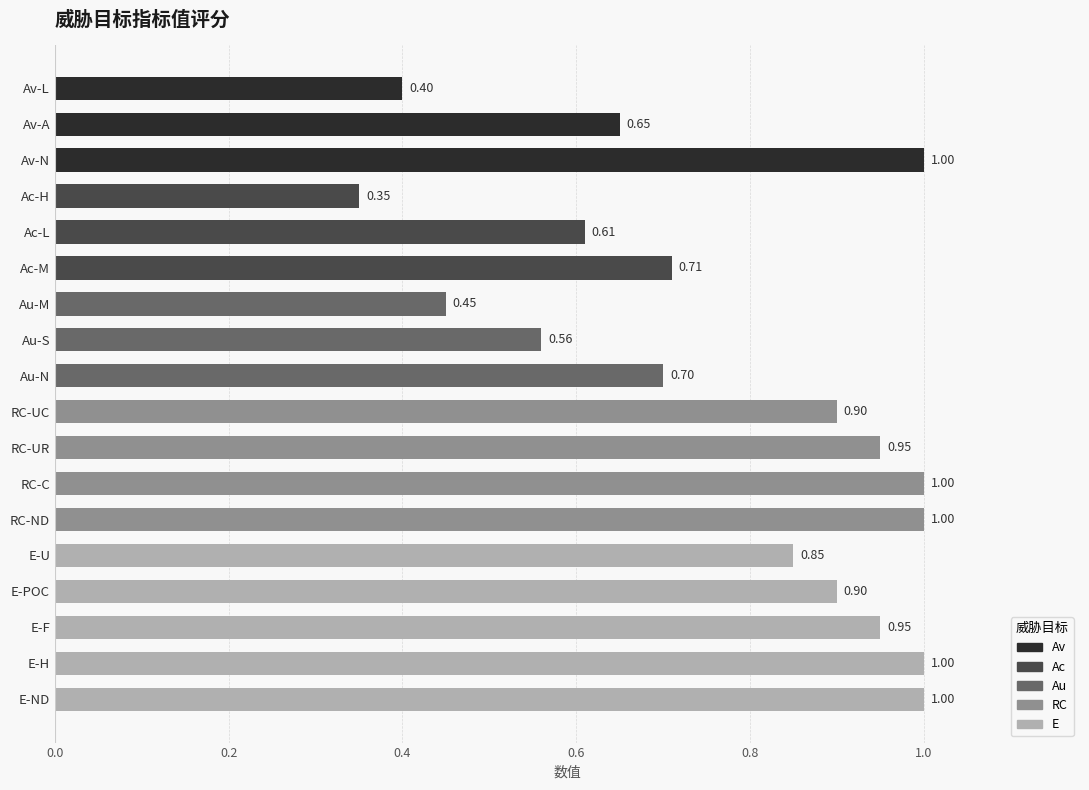

Which label corresponds to the smallest value in the chart?

Ac-H